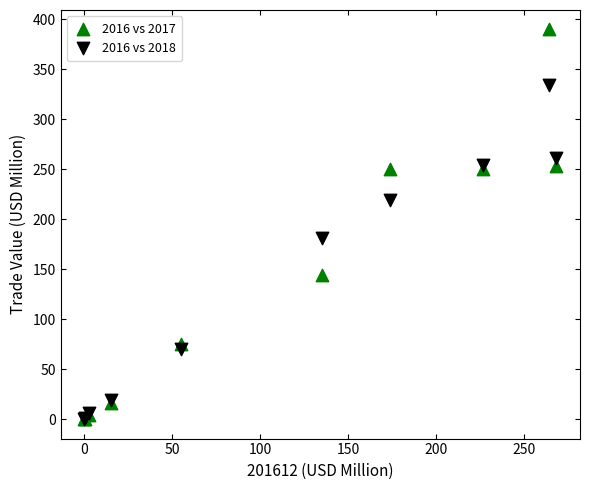

In the 2016 vs 2018 series, what Y value is closest to 167?

181.2